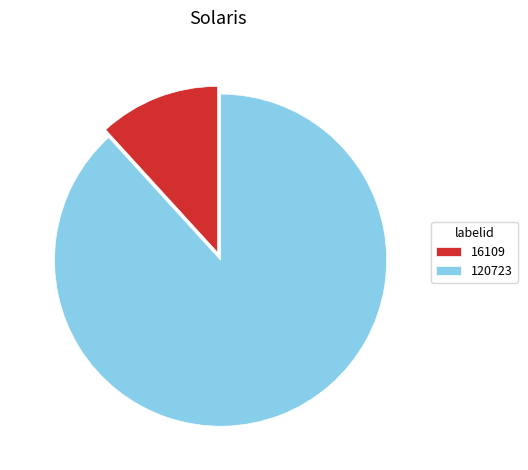

What is the largest slice in the pie chart?

120723